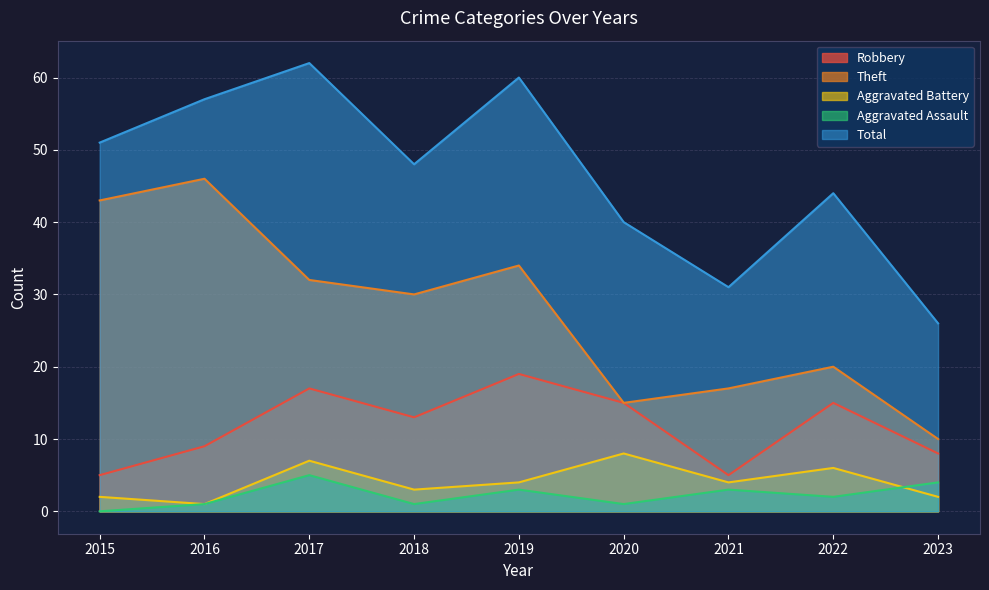

Which series has the largest range (max minus min)?

Theft